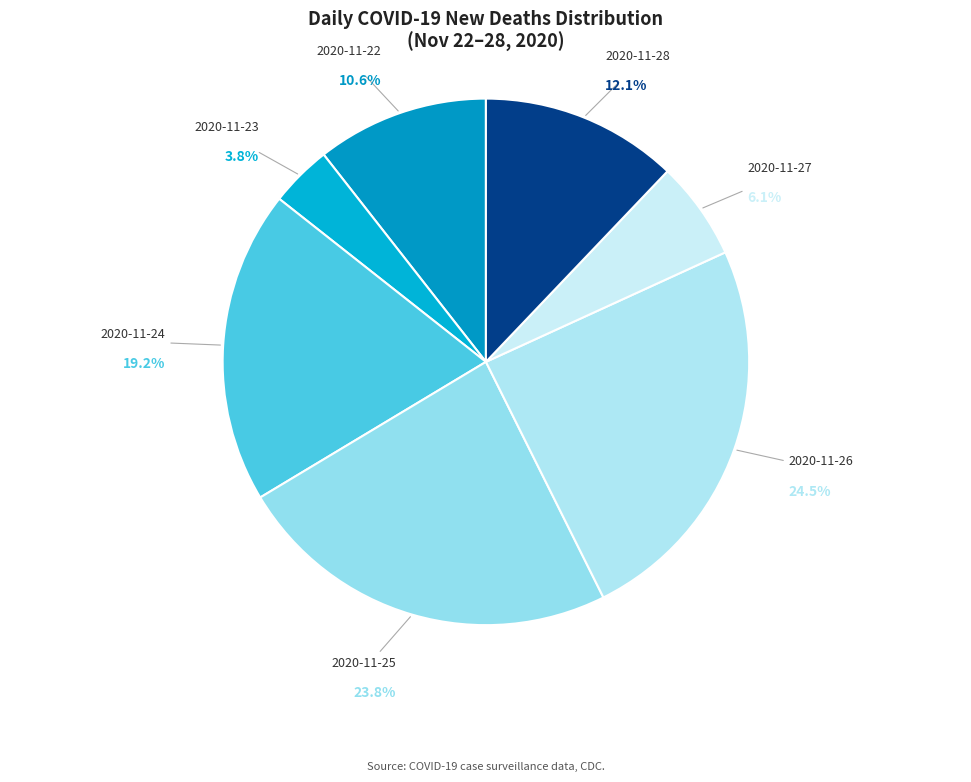

How many slices are in this pie chart?

7